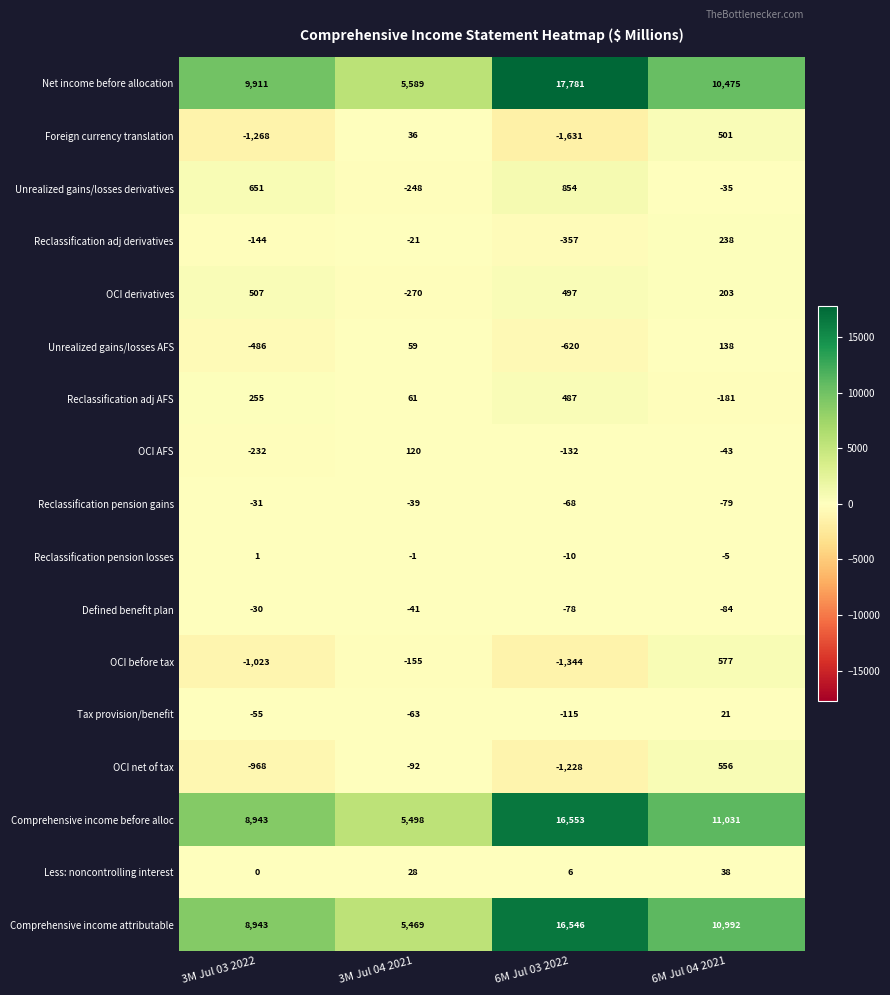

Which category has the lowest value across all series?

6M Jul 03 2022